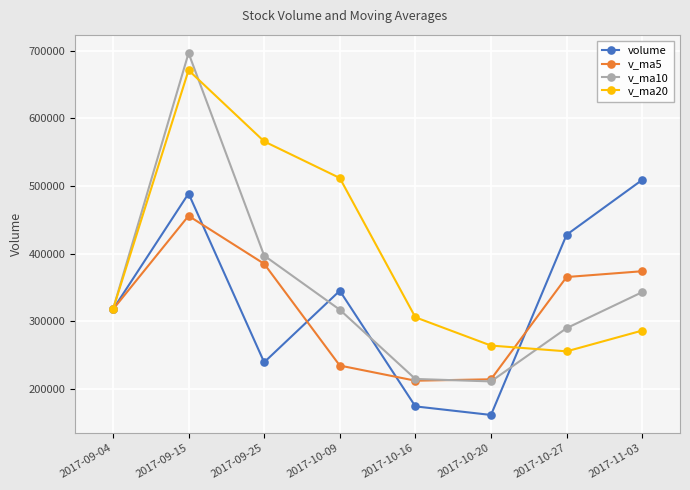

What is the difference between the highest and lowest values at 2017-10-20?

102622.4